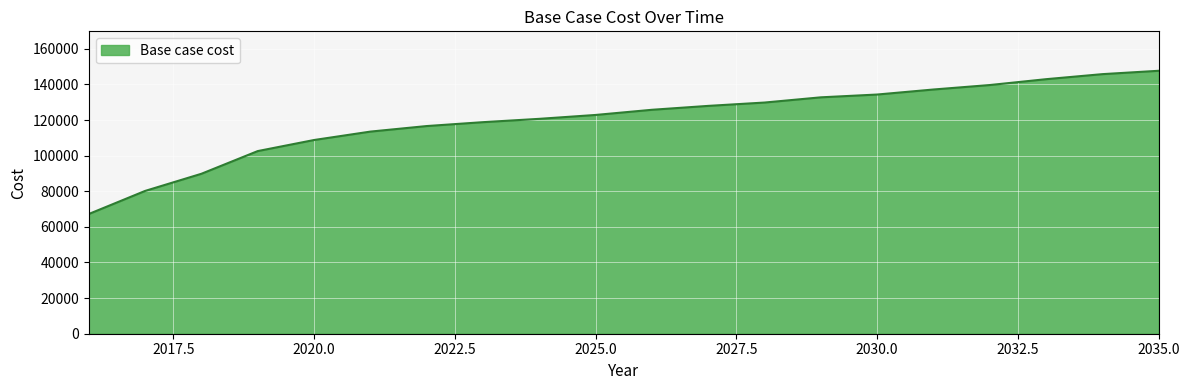

What is the difference between the maximum and minimum values?

80431.3